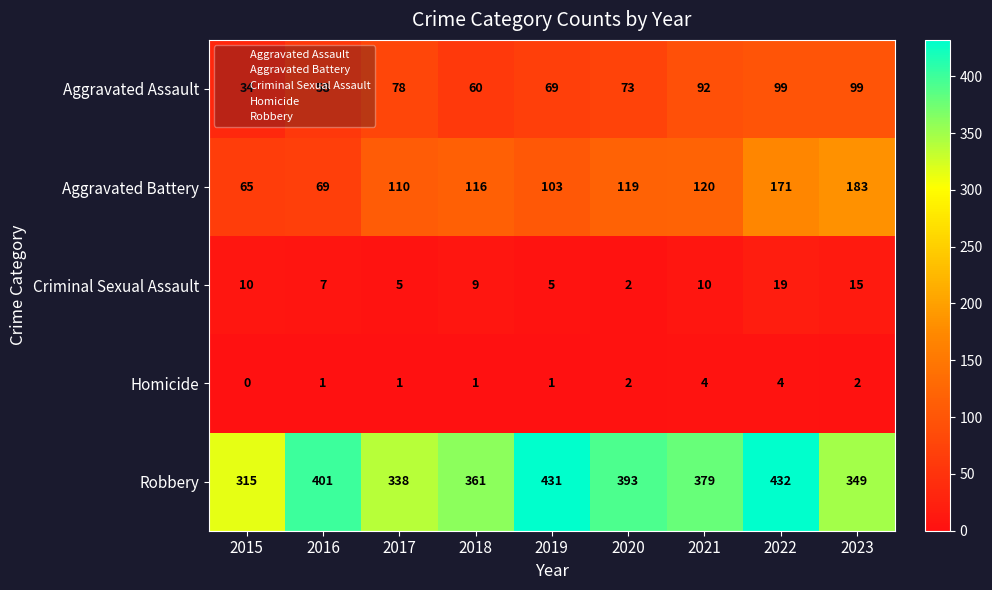

What is the spread (max minus min) of values at 2020?

391